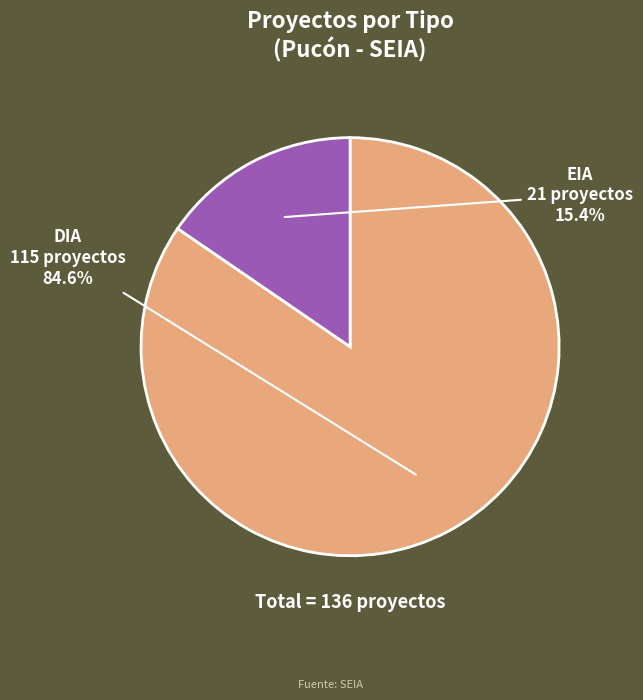

Between EIA and DIA, which is larger?

DIA